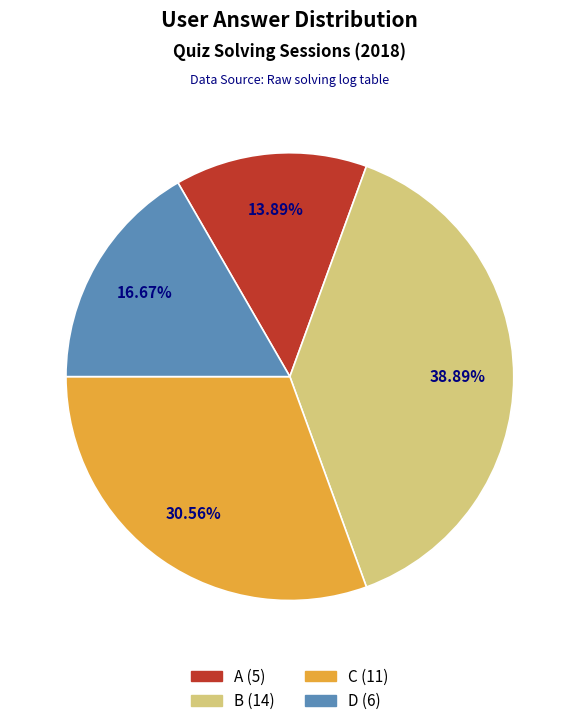

Is there any slice that represents more than half of the pie?

No